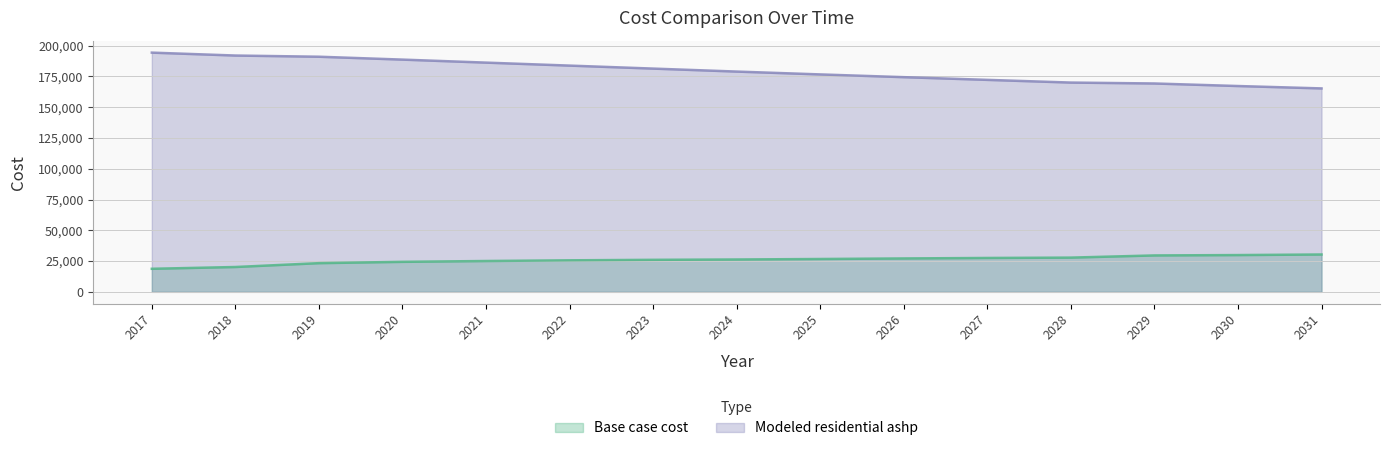

True or false: Modeled residential ashp and Base case cost intersect in this chart.

False